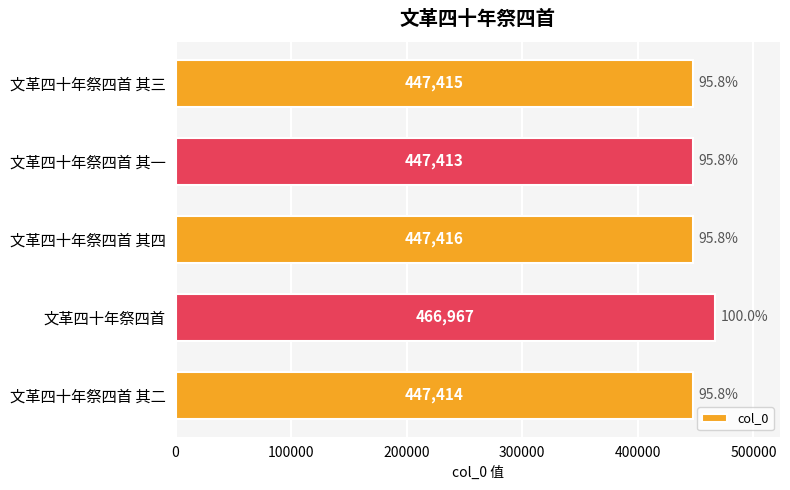

What is the difference between the second highest and minimum values?

3